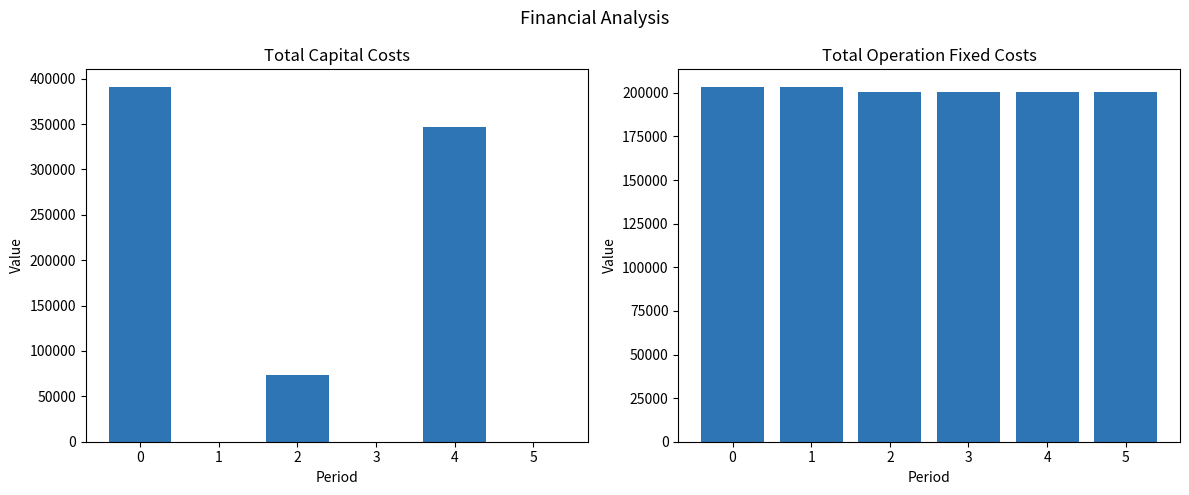

Reading right to left, transcribe all the data shown in this chart.

Total Capital Costs: 180.0	347040.0	0.0	73856.0	180.0	390688.0
Total Operation Fixed Costs: 200265.9	200265.9	200265.9	200265.9	203335.9	203251.8